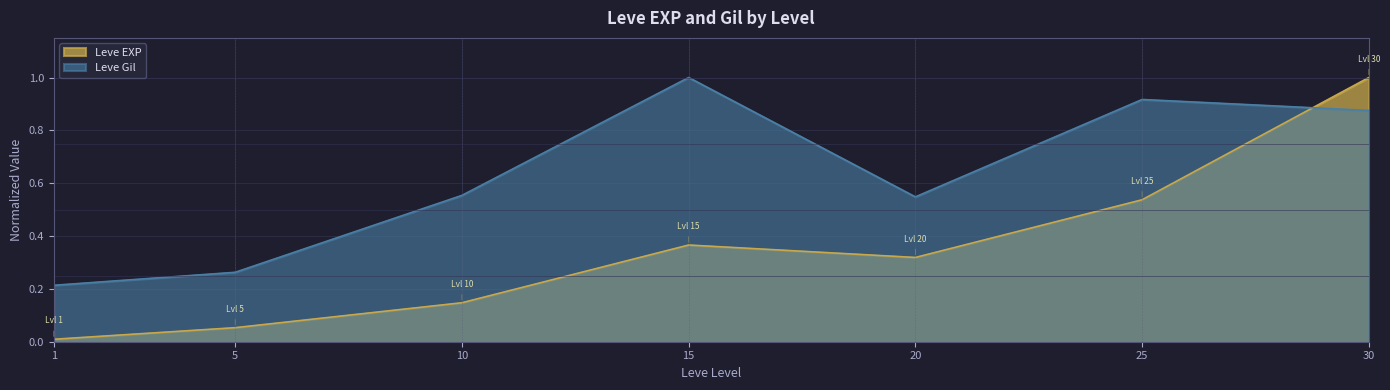

What is the difference between the maximum and minimum values in the Leve EXP series?

1.0